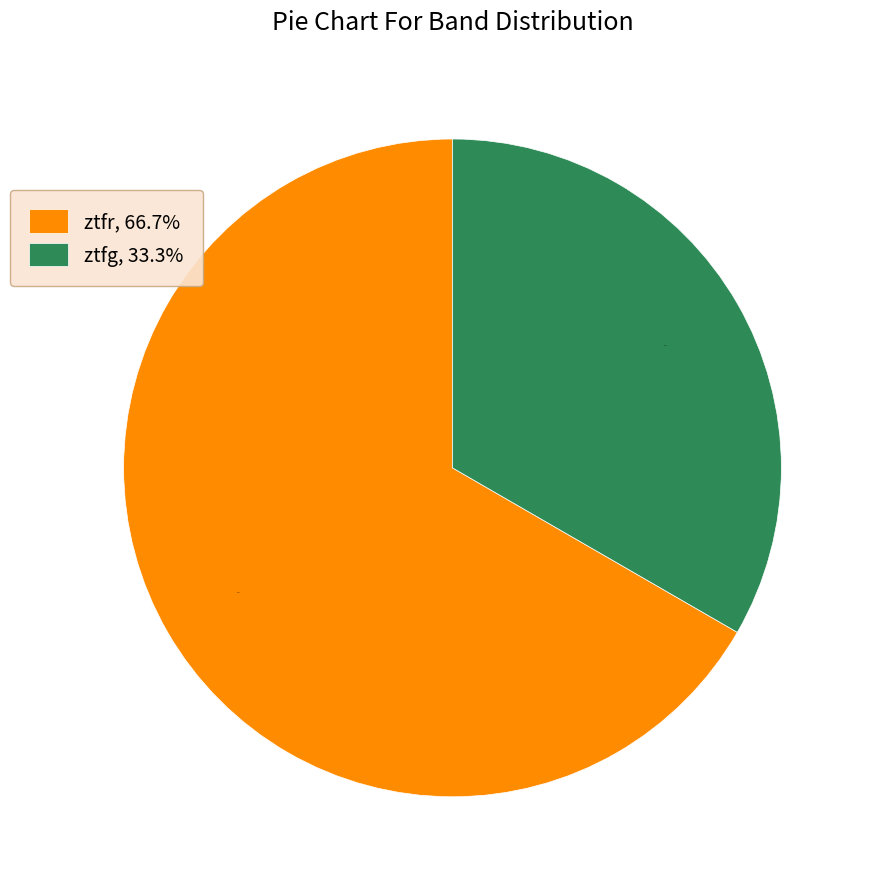

The ztfg slice represents 48% of the pie. True or false?

False